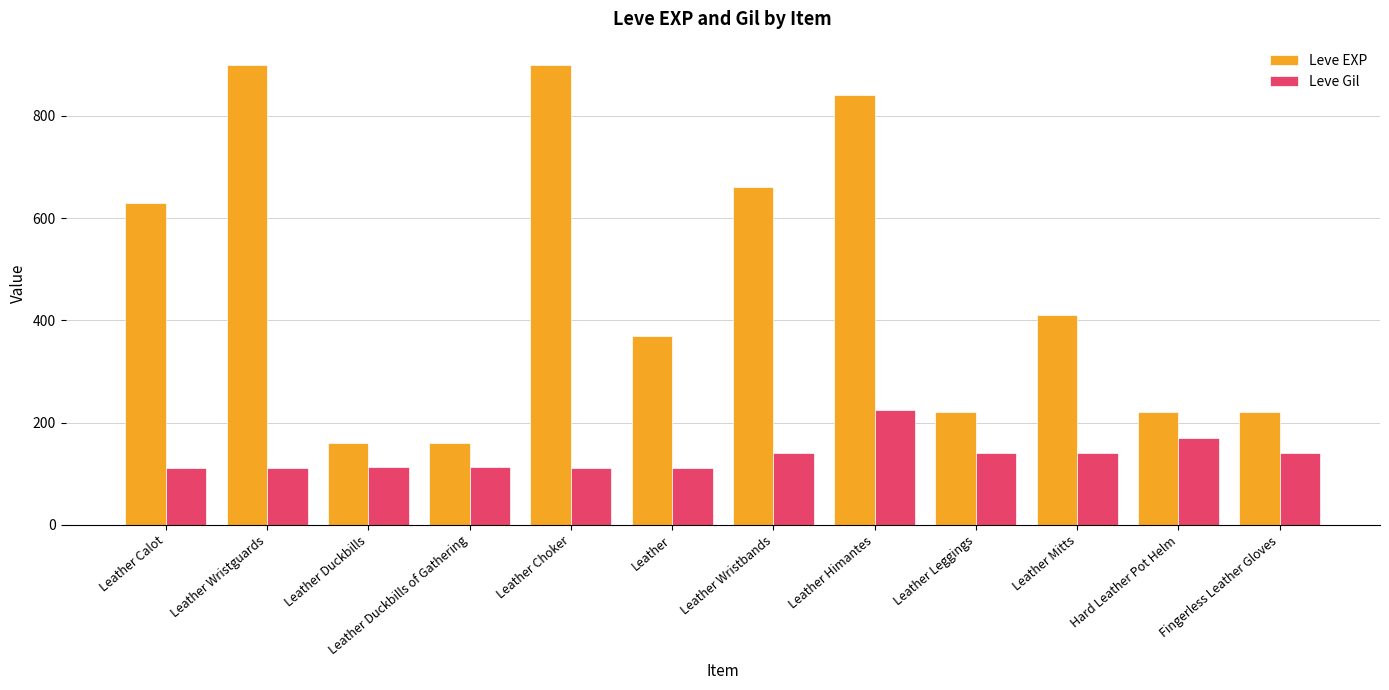

How many values in the Leve EXP series are below 410?

6